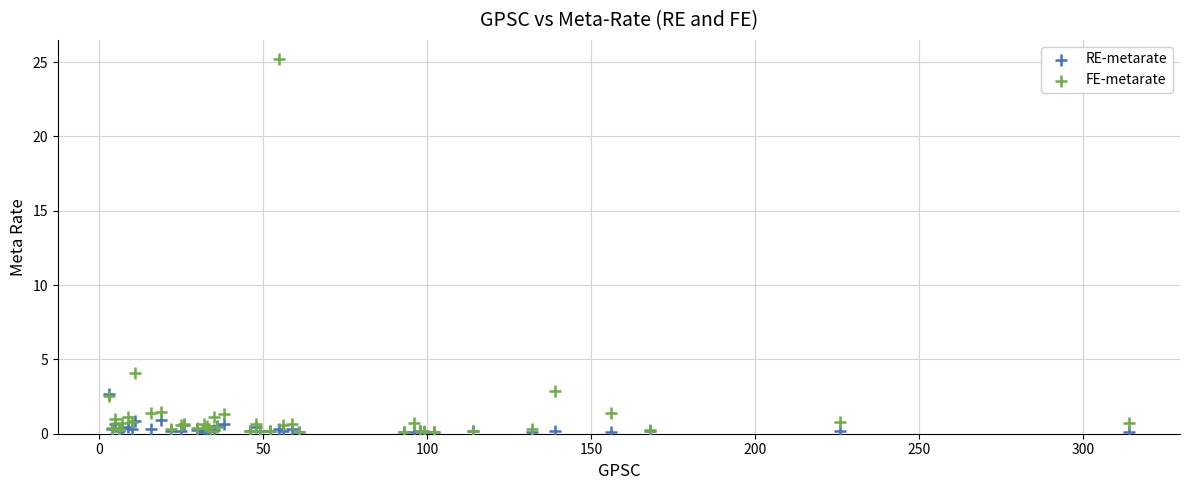

In the FE-metarate series, what Y value is closest to 12?

4.1